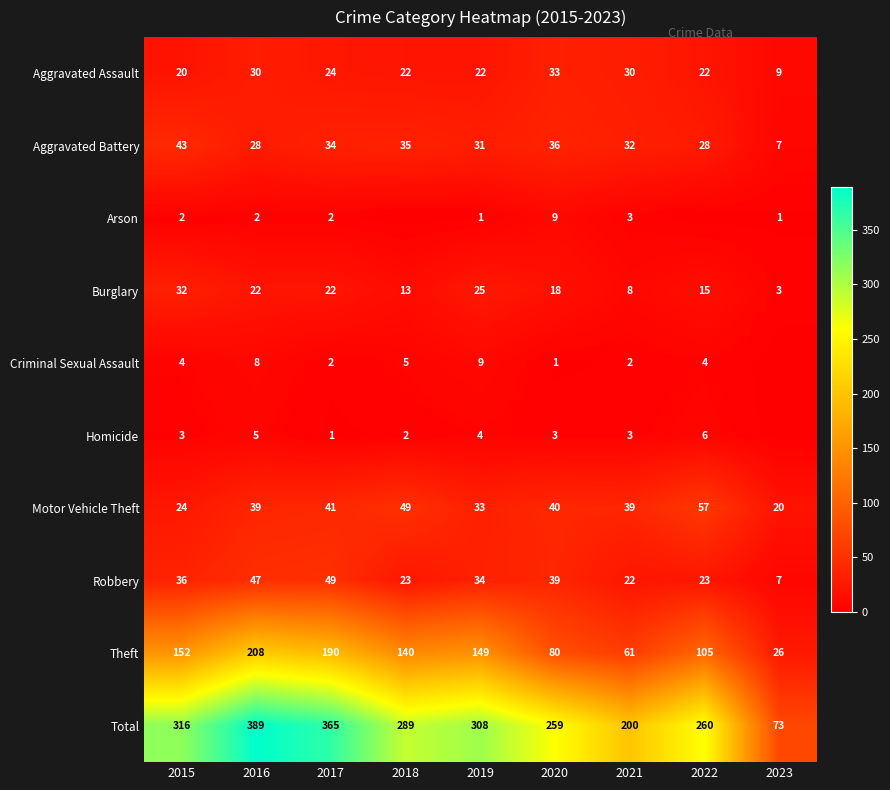

True or false: Total has a value of 92 at 2019.

False